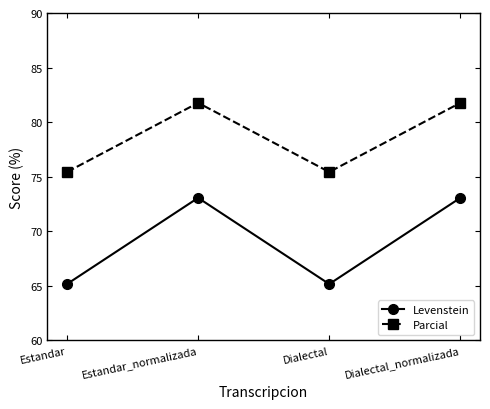

True or false: Parcial and Levenstein cross at least once.

False